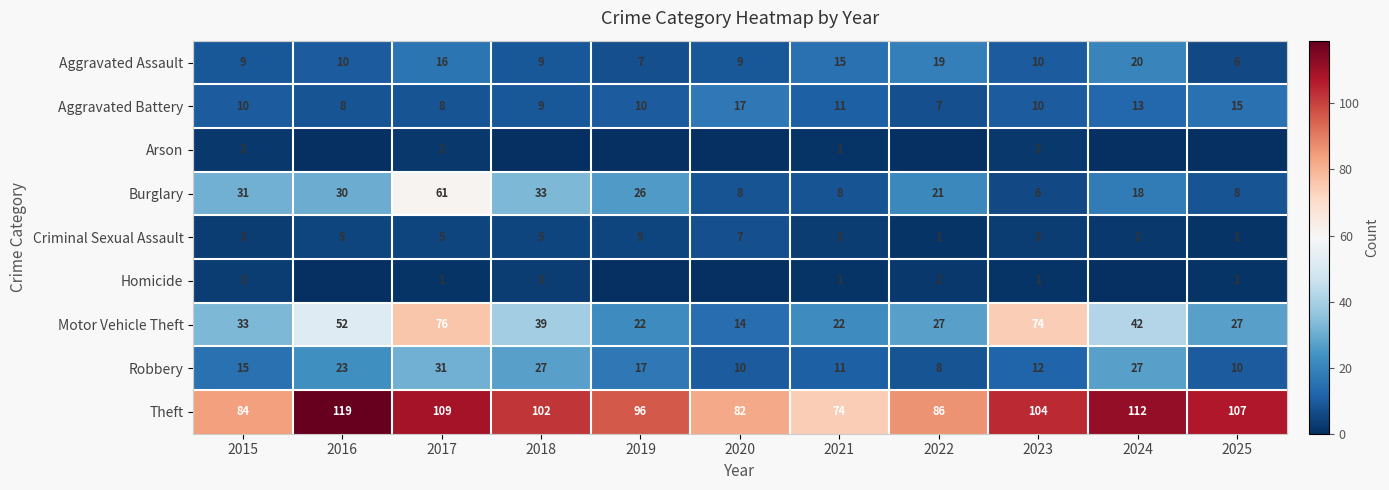

At which label does Theft first exceed 102?

2016